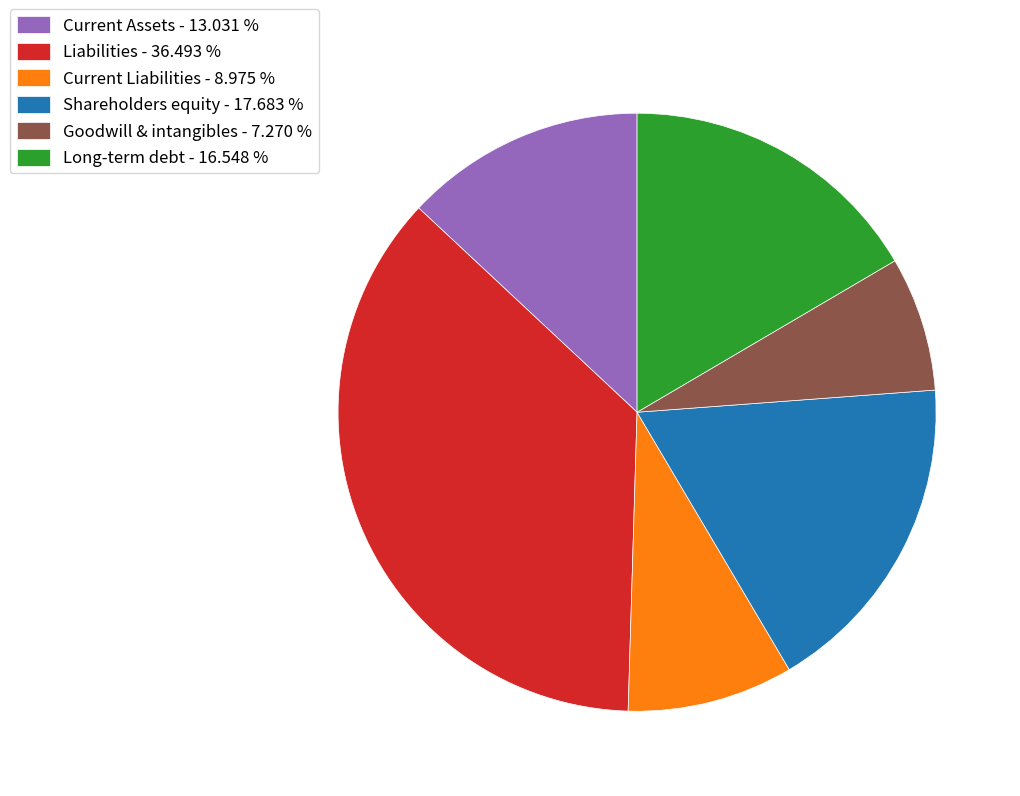

Between Long-term debt and Liabilities, which is larger?

Liabilities